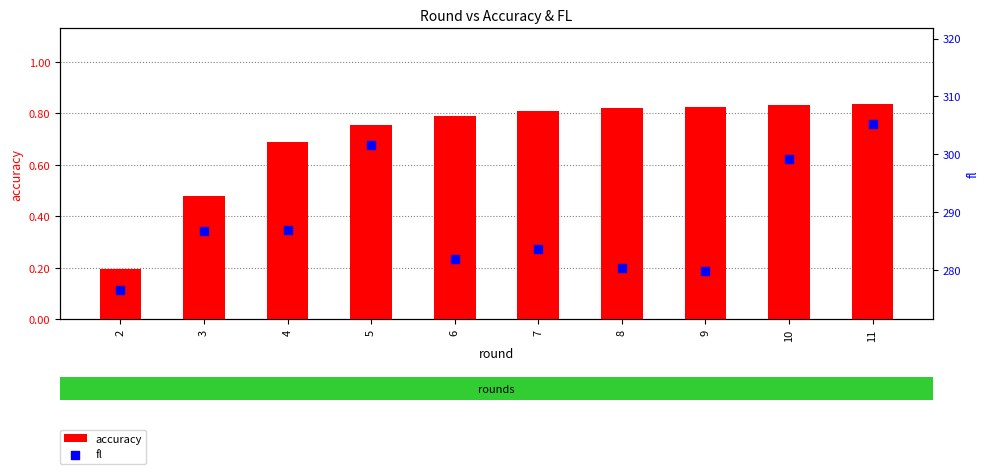

At how many categories does at least one series exceed 260?

10